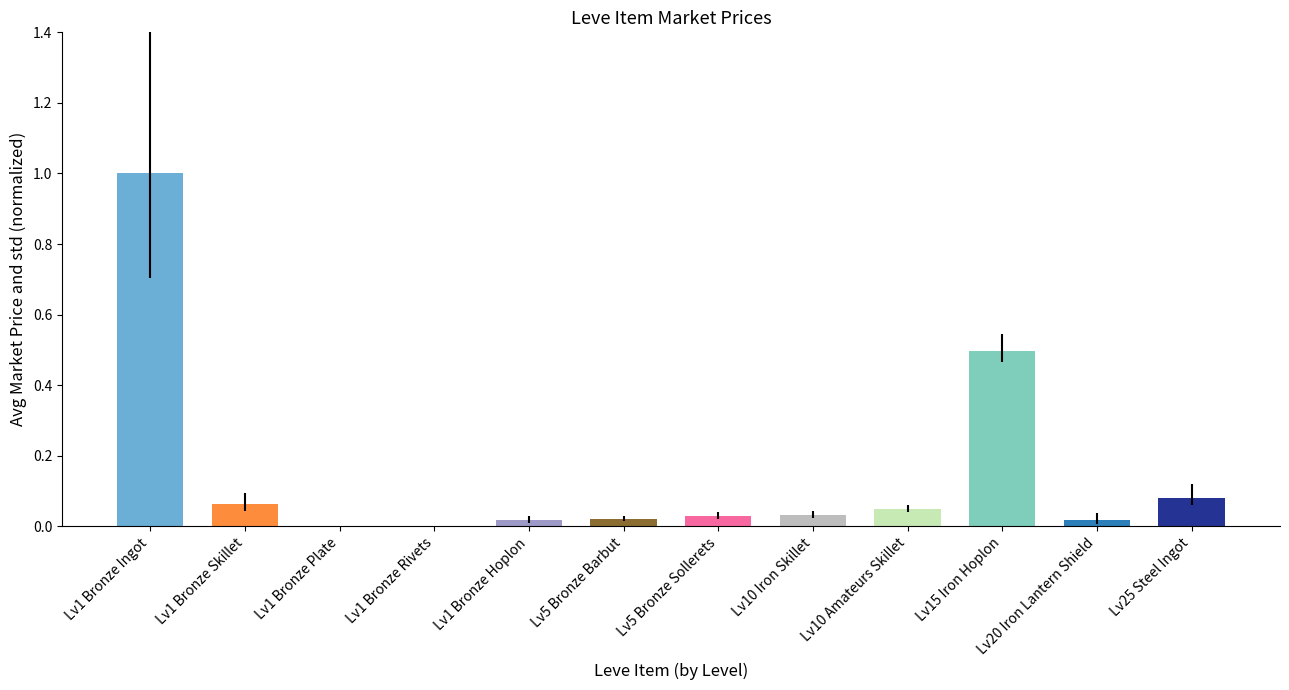

Between Lv1 Bronze Hoplon and Lv1 Bronze Rivets, which is larger?

Lv1 Bronze Hoplon